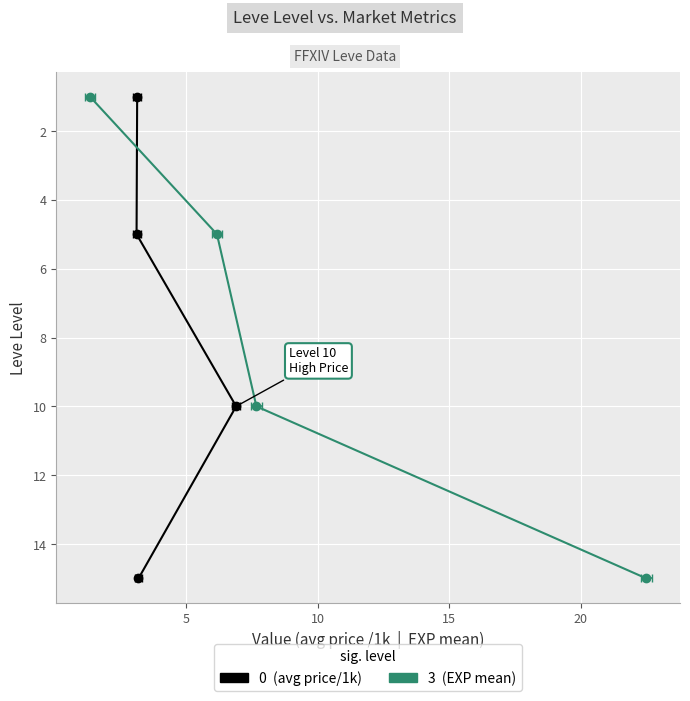

At 0, list the series in order from largest to smallest.

currentAveragePrice / 1k, Leve EXP (mean)